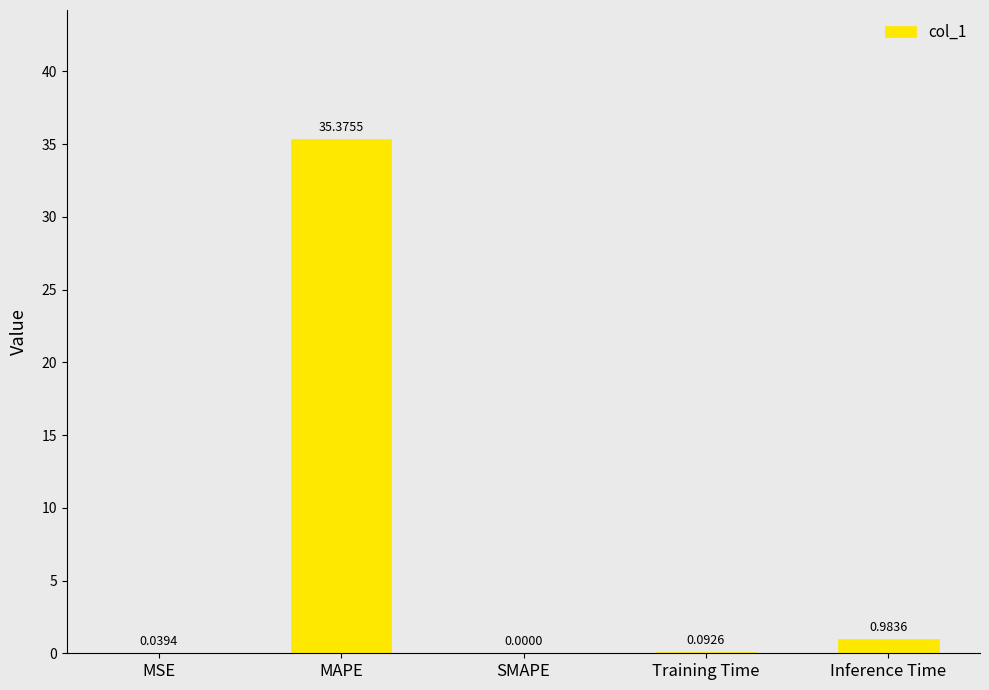

Between MAPE and Training Time, which is larger?

MAPE